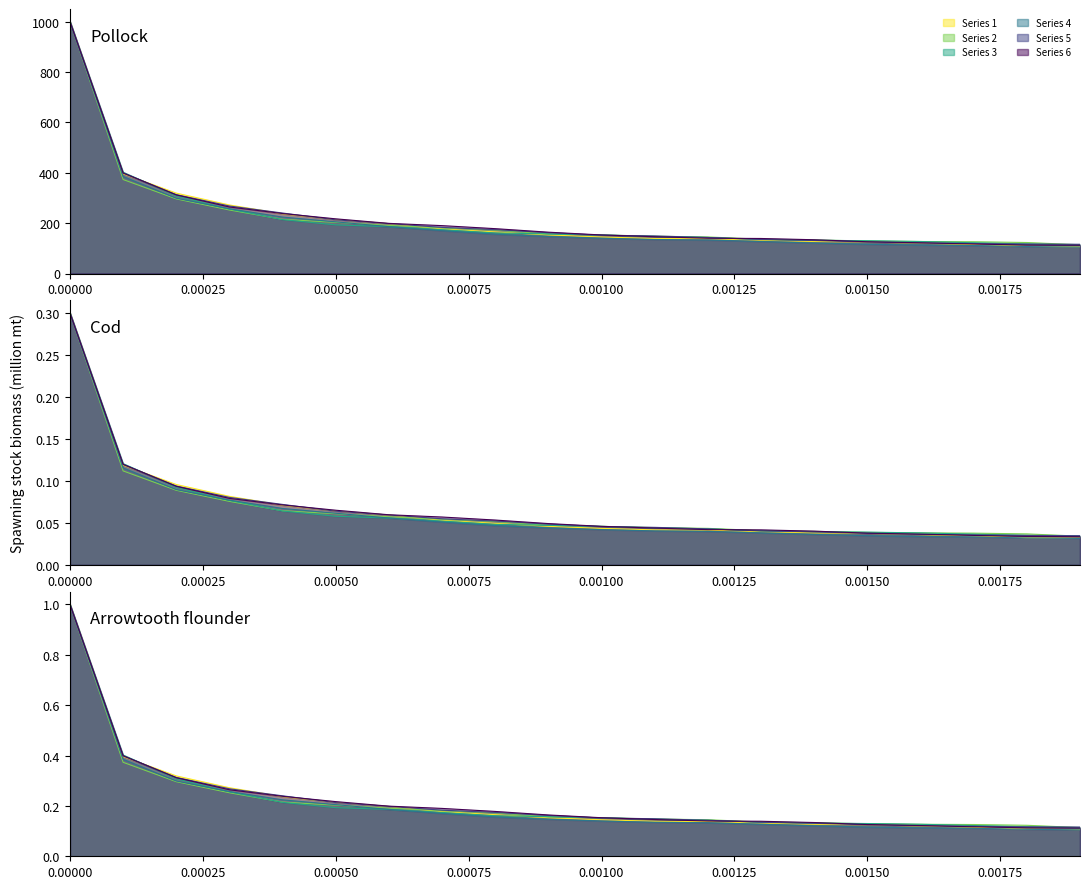

Is the value of Series 2 at 0.00050 greater than the value of Series 6 at 0.00100?

Yes